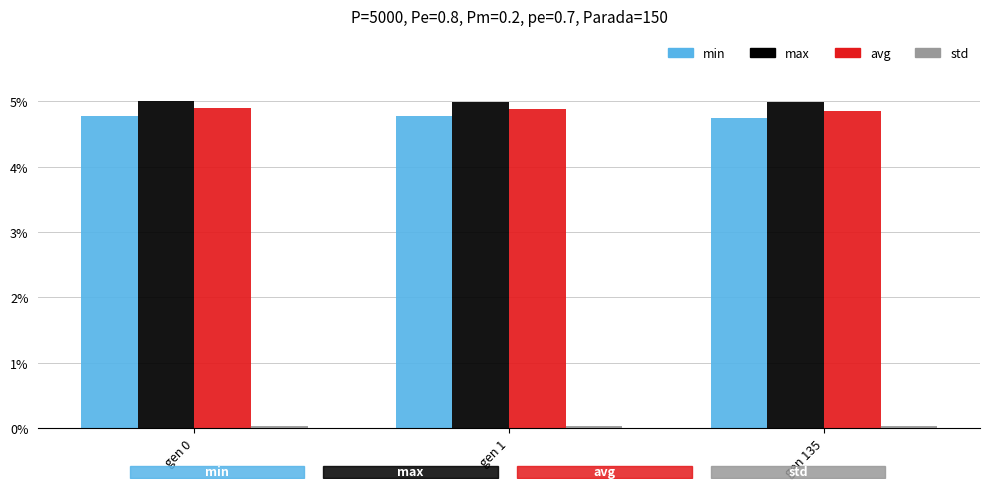

What is the maximum value for min?

4.8